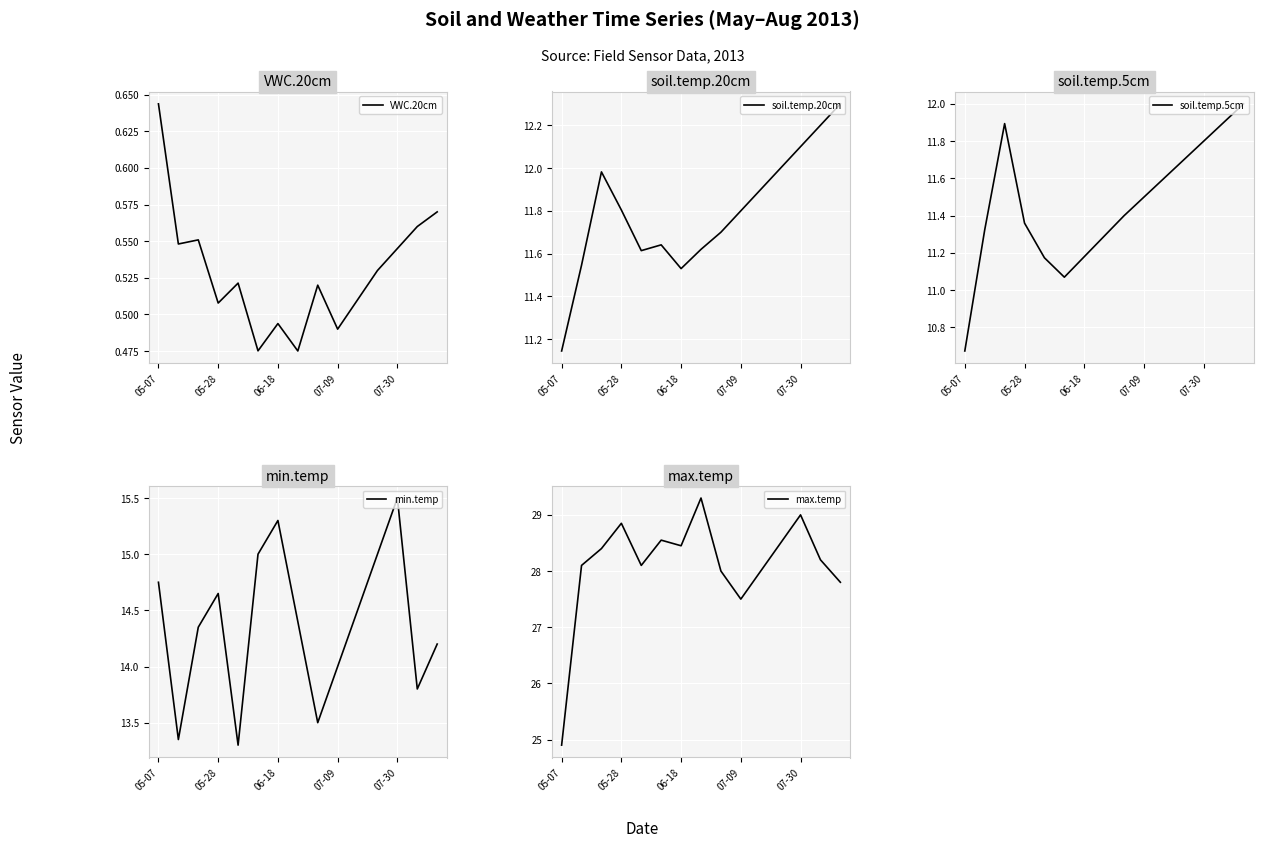

How many data points does each series have?

15